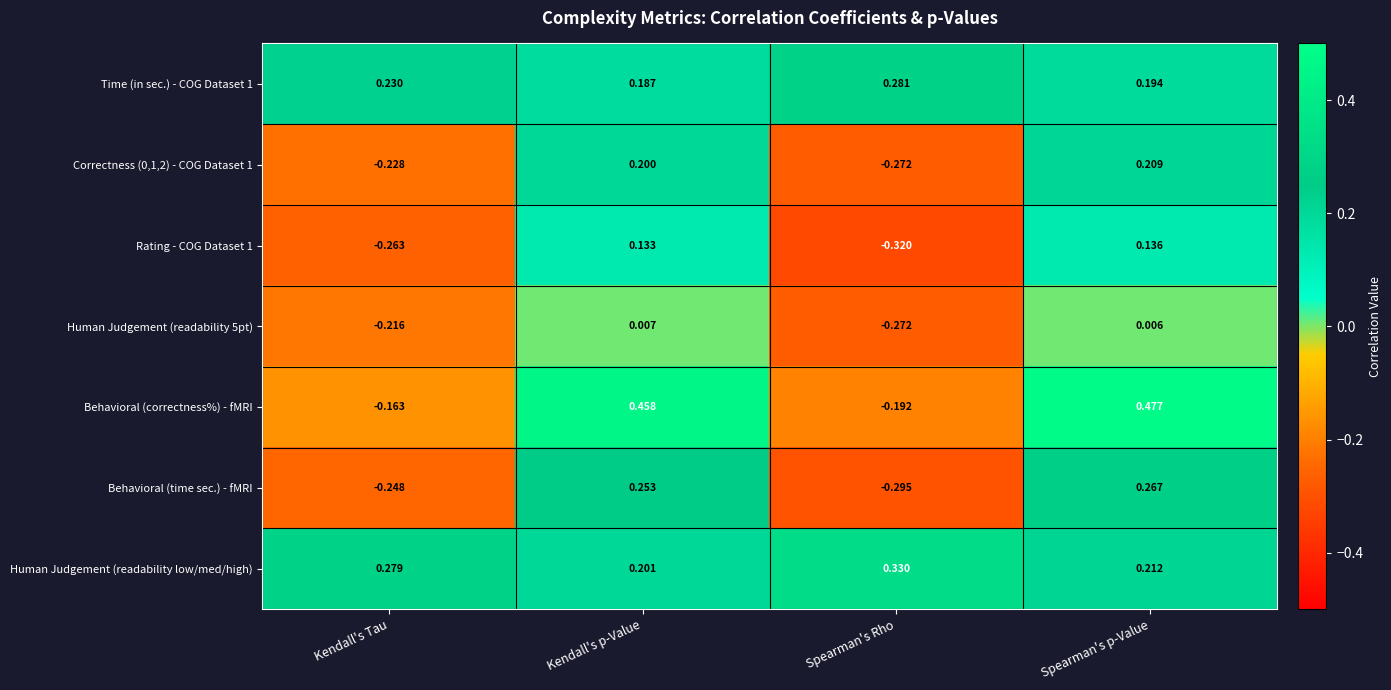

At which category is the sum across all series the highest?

Spearman's p-Value